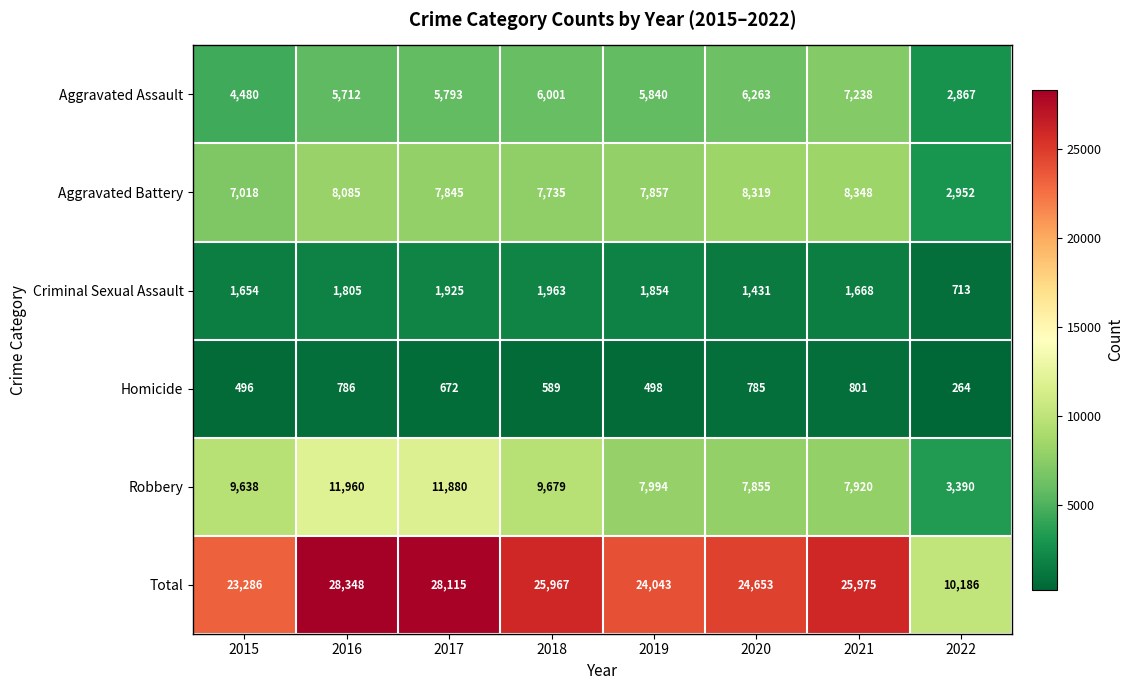

What is the greatest value displayed?

28348